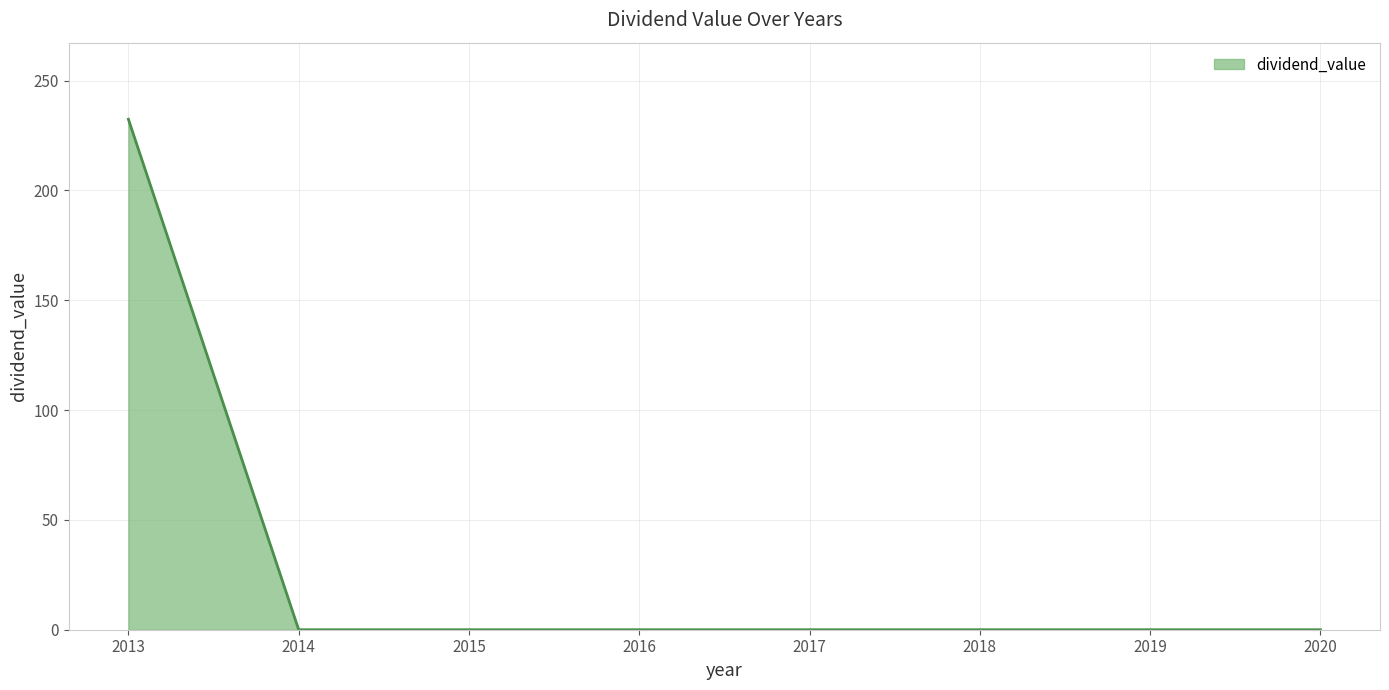

The chart shows a value of 232.4 at 2013. True or false?

True